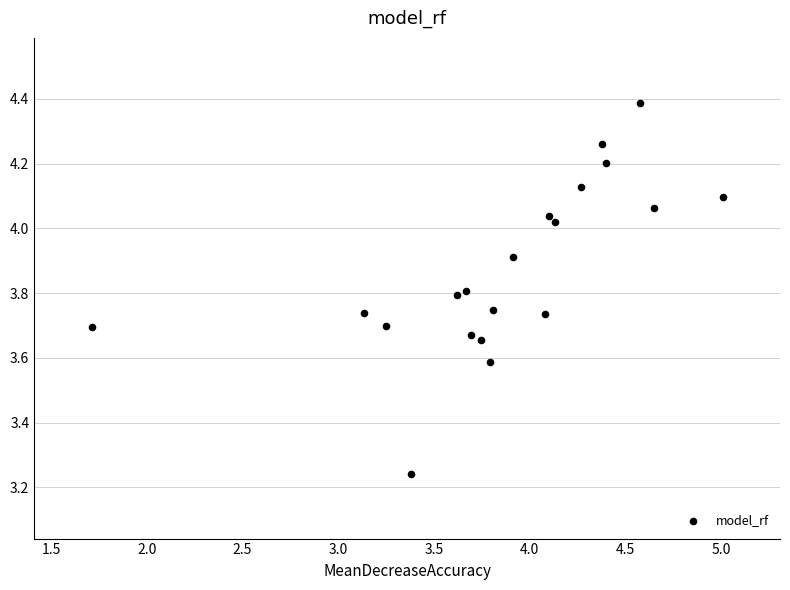

What is the range of Y values (max minus min)?

1.1